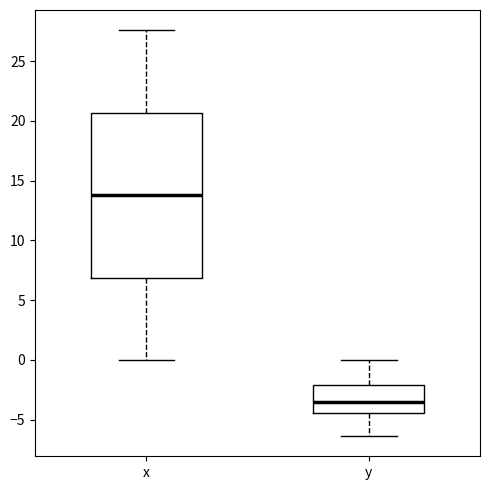

Where does the lower whisker of the box for x end on the y-axis? The values are not printed on the chart, so give them approximately, as read against the axis.

0.0